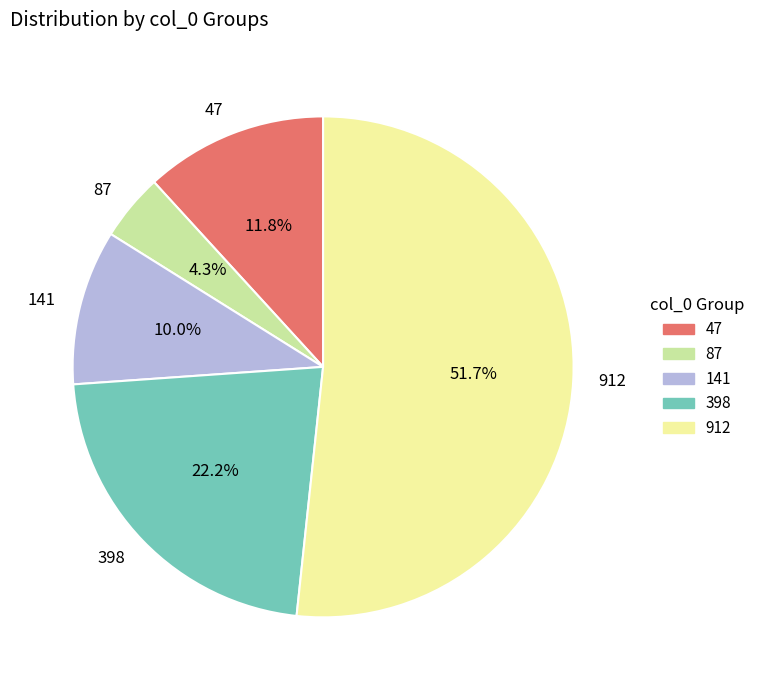

To the nearest percent, what is the average slice percentage?

20%